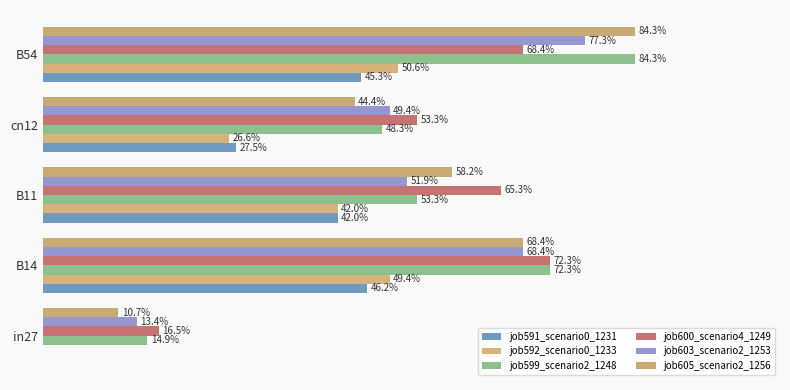

How many bars are there in each group?

6